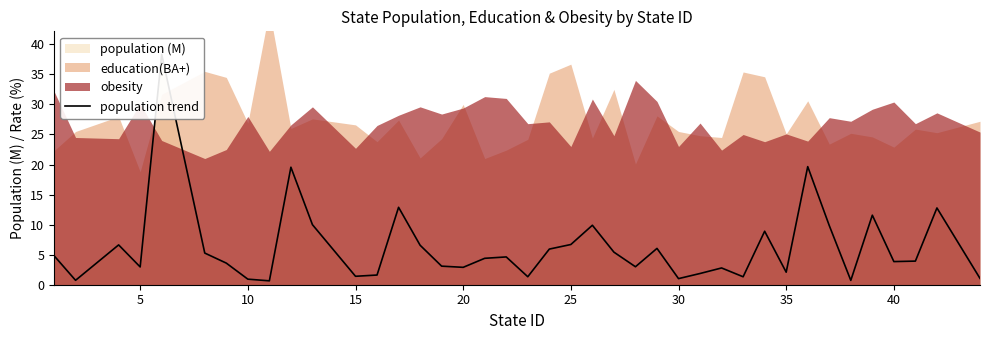

What is the average value?

6.3